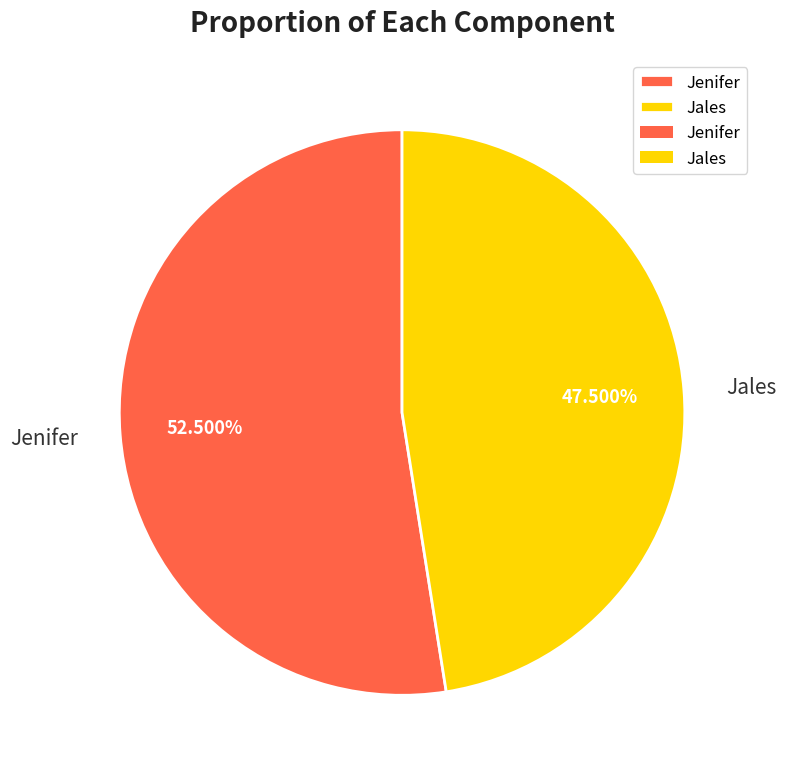

What is the ratio of the value at Jales to the value at Jenifer?

0.9